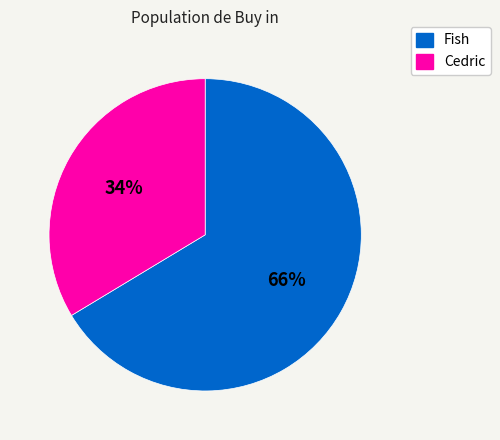

The Fish slice represents 66% of the pie. True or false?

True